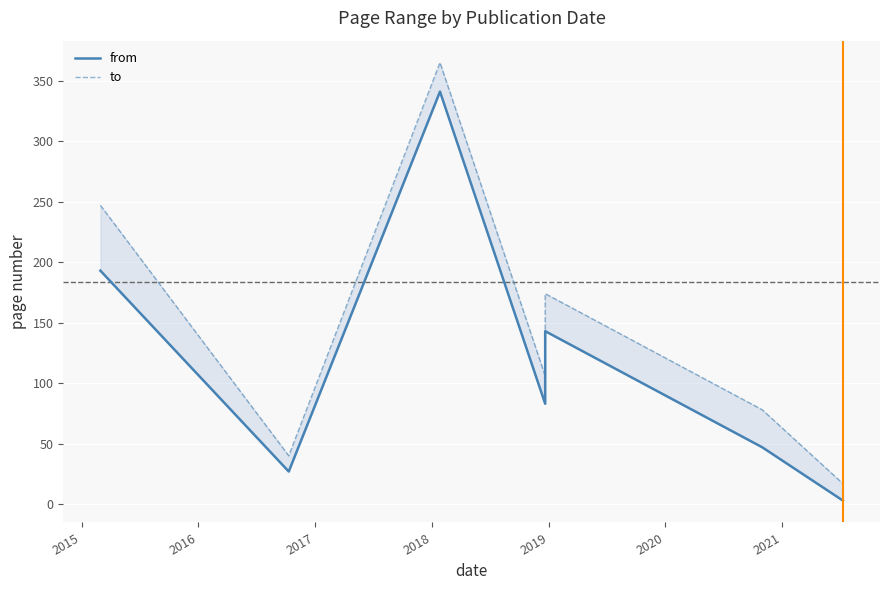

What is the value of the from point at the 2nd from the left?

27